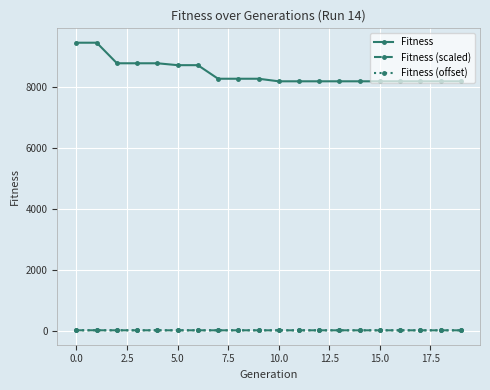

Which series has the largest range (max minus min)?

Fitness